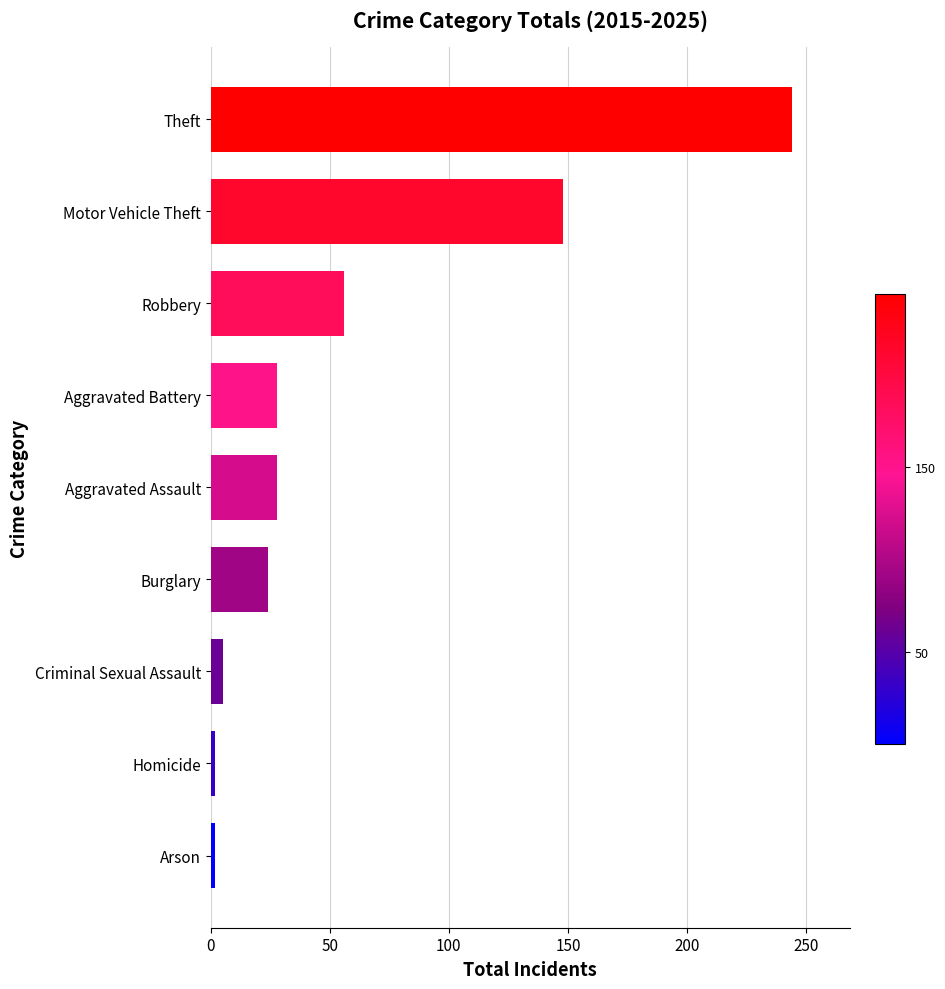

What is the difference between the maximum and minimum values?

242